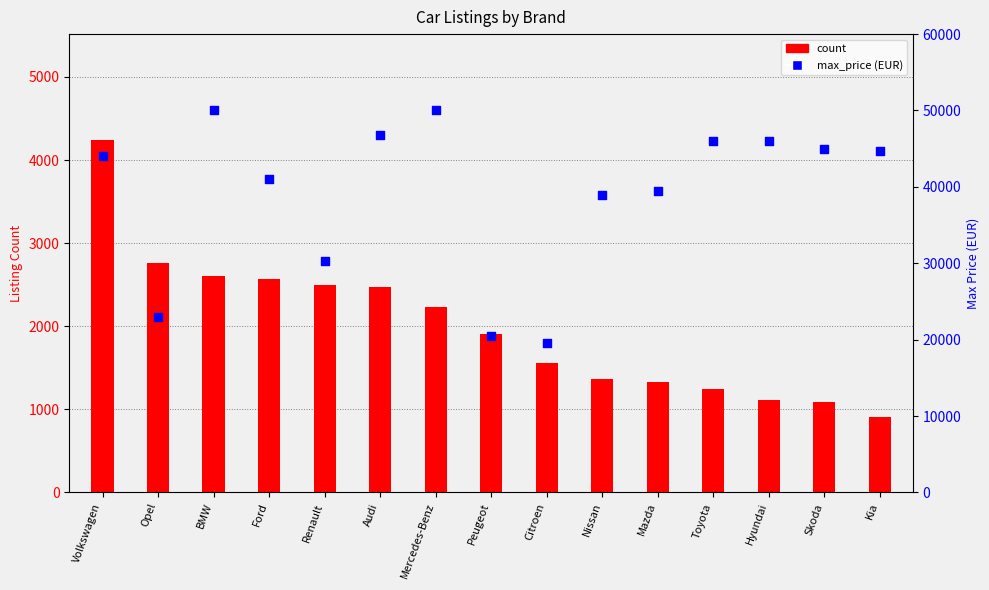

Which series has the widest spread of Y values?

max_price